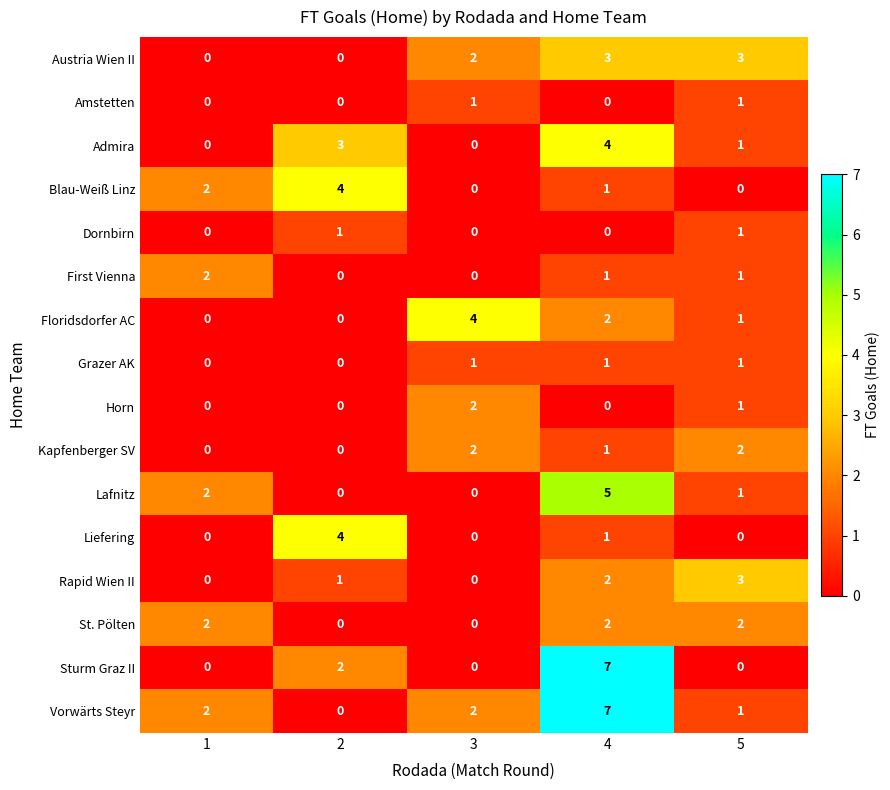

Which series changed the most between 1 and 3?

Floridsdorfer AC